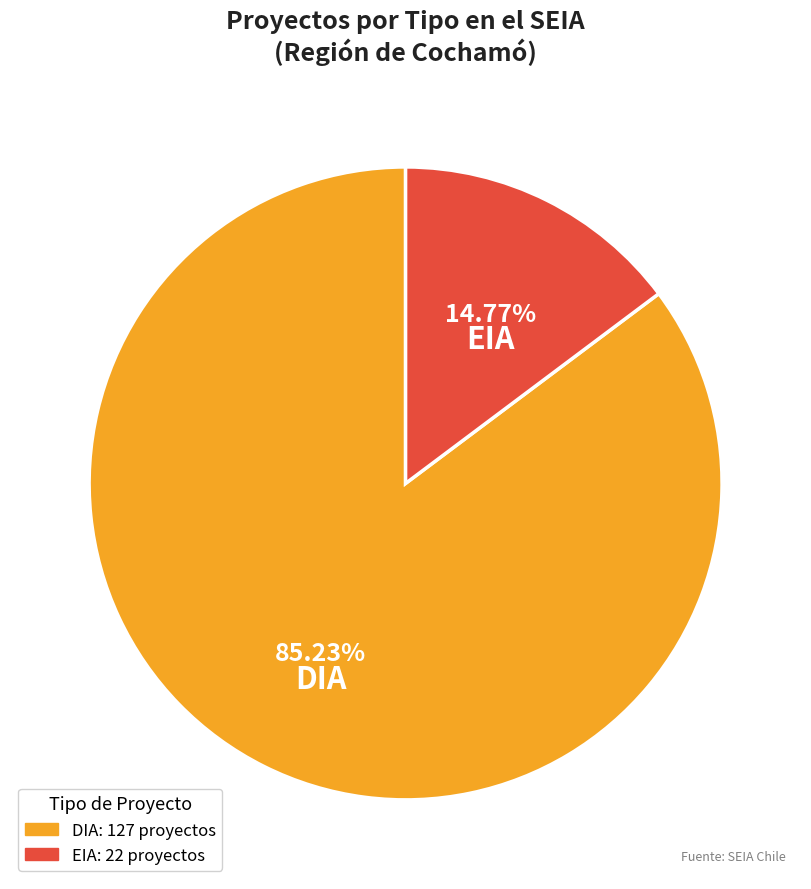

How much of the chart is everything except EIA?

85.2%